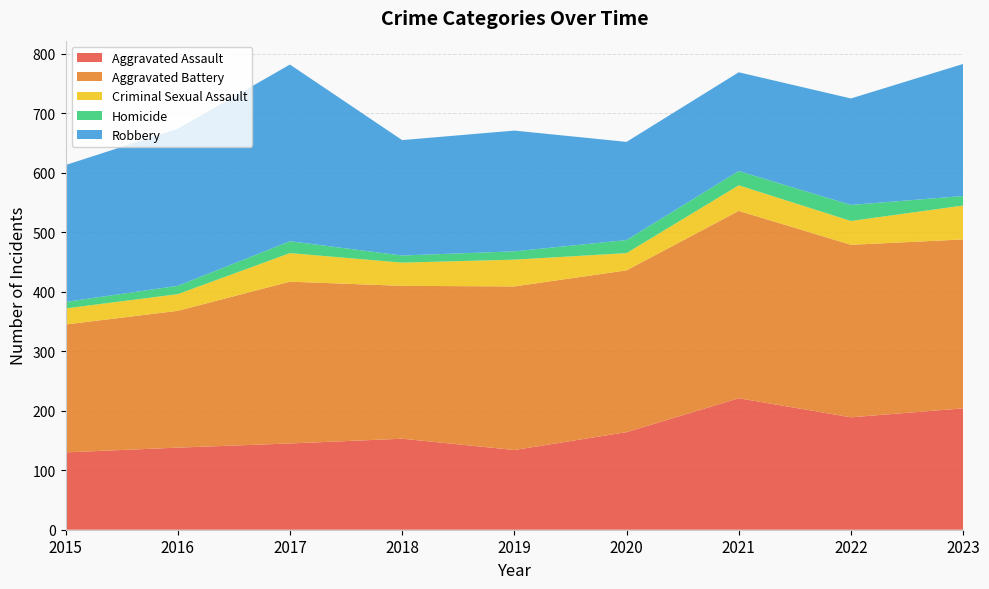

Reading left to right, list all the values displayed in this chart.

Aggravated Assault: 2015=130	2016=138	2017=145	2018=153	2019=134	2020=164	2021=221	2022=189	2023=204
Aggravated Battery: 2015=215	2016=230	2017=272	2018=257	2019=275	2020=272	2021=315	2022=290	2023=284
Criminal Sexual Assault: 2015=27	2016=28	2017=48	2018=39	2019=45	2020=29	2021=43	2022=40	2023=57
Homicide: 2015=11	2016=14	2017=20	2018=12	2019=14	2020=22	2021=24	2022=27	2023=16
Robbery: 2015=230	2016=264	2017=297	2018=194	2019=203	2020=165	2021=166	2022=179	2023=222